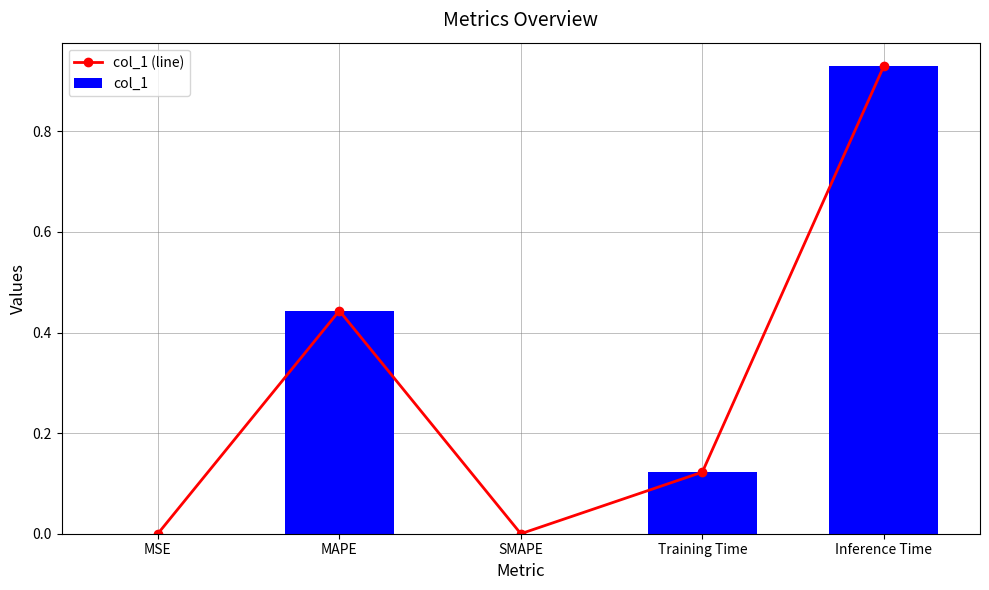

What is the label of the 5th bar from the left?

Inference Time